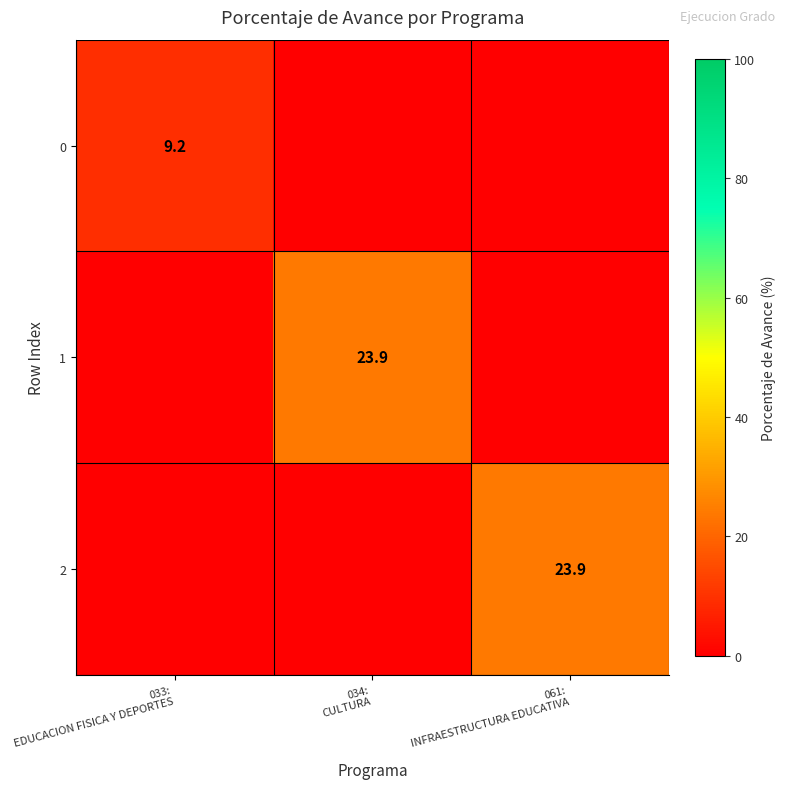

List the labels in order of 1 value, smallest first.

033: EDUCACION FISICA Y DEPORTES, 061: INFRAESTRUCTURA EDUCATIVA, 034: CULTURA